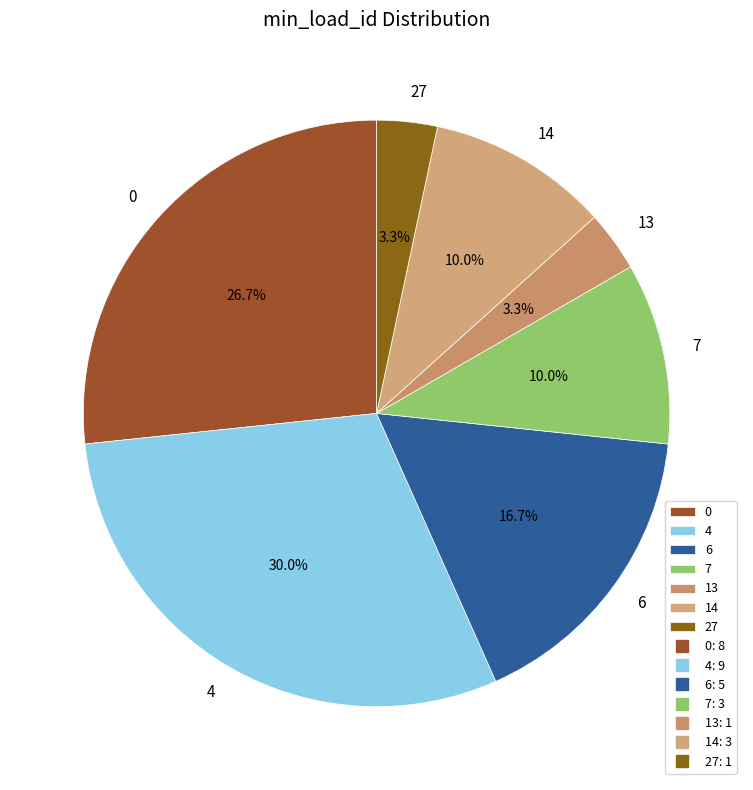

What percentage is the 6 slice, to the nearest percent?

17%